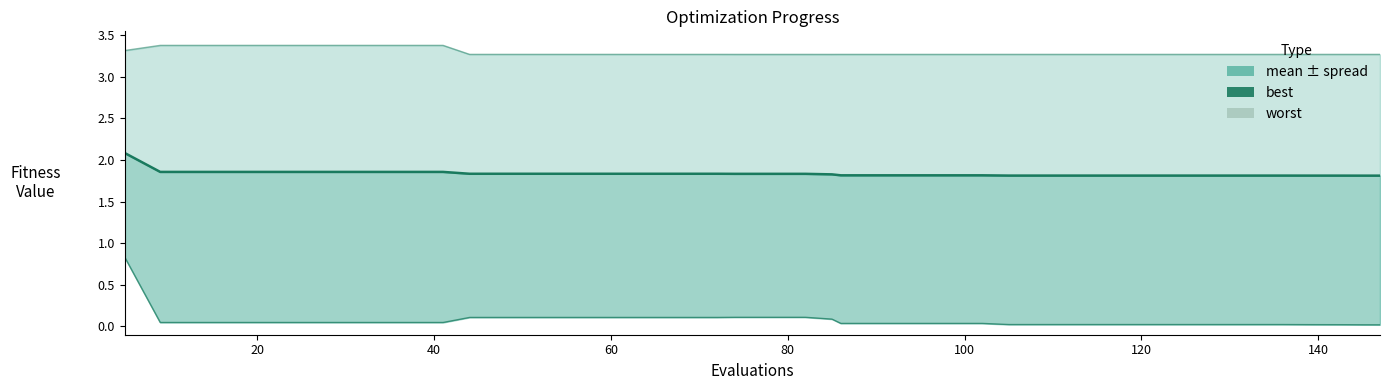

True or false: mean has a value of 0.4 at 20.

False